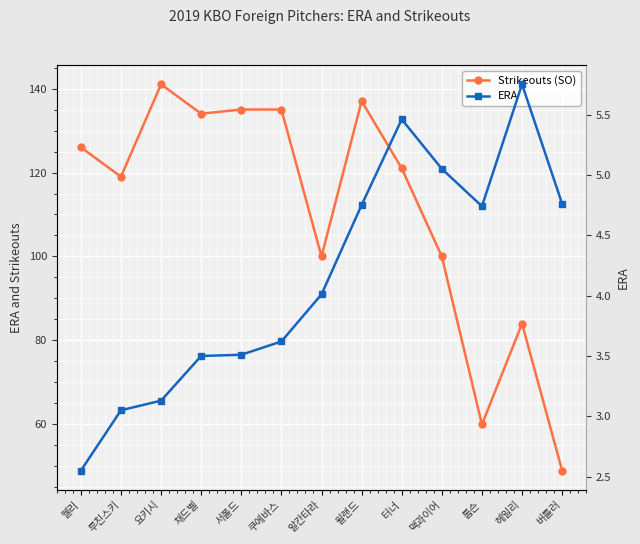

What are all the series names shown in the legend?

Strikeouts (SO), ERA